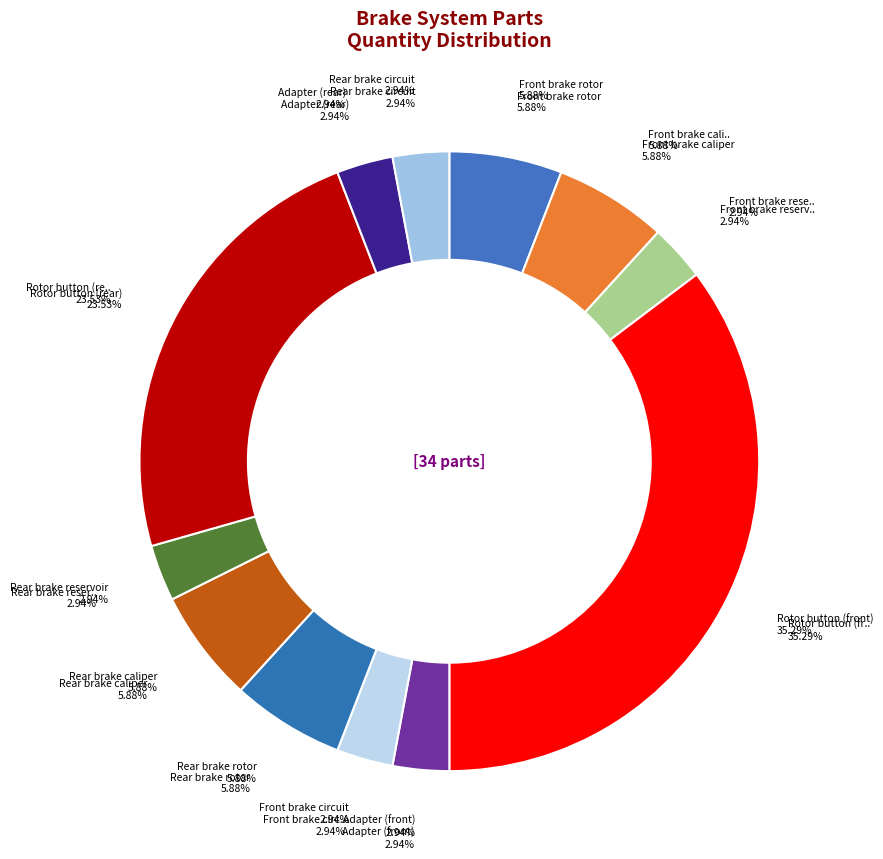

What percentage is NOT represented by Adapter (front)?

97.1%